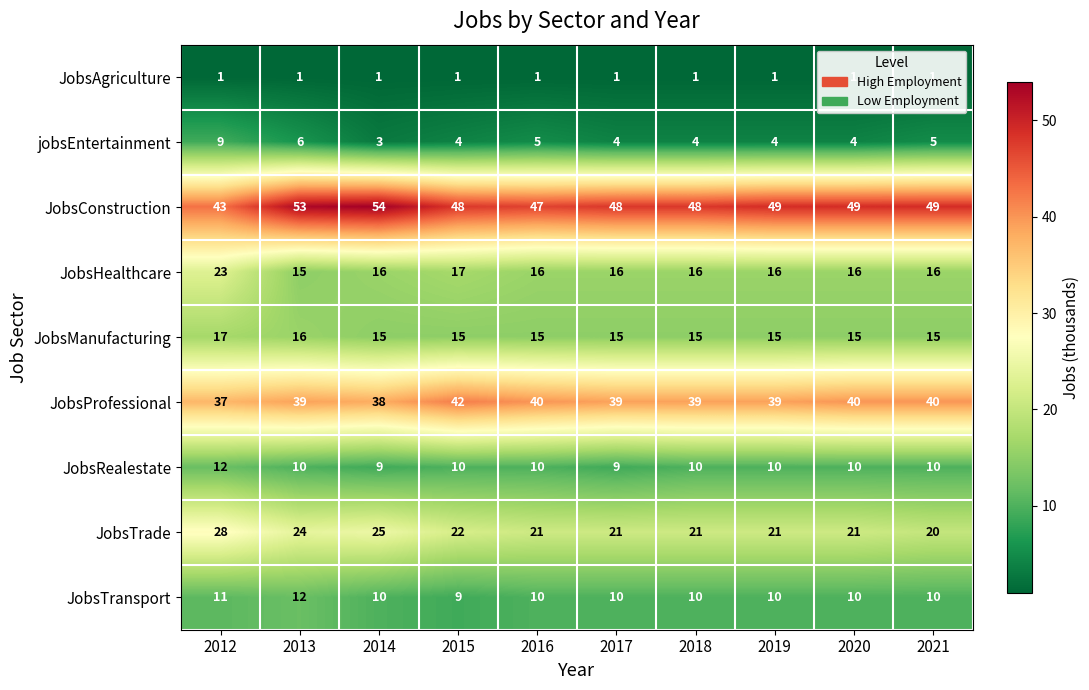

The jobsEntertainment series shows 1 at 2016. True or false?

False